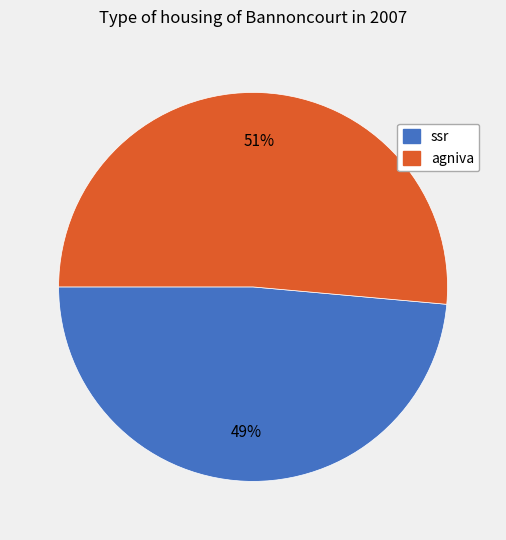

To the nearest percent, what is the combined percentage of ssr and agniva?

100%